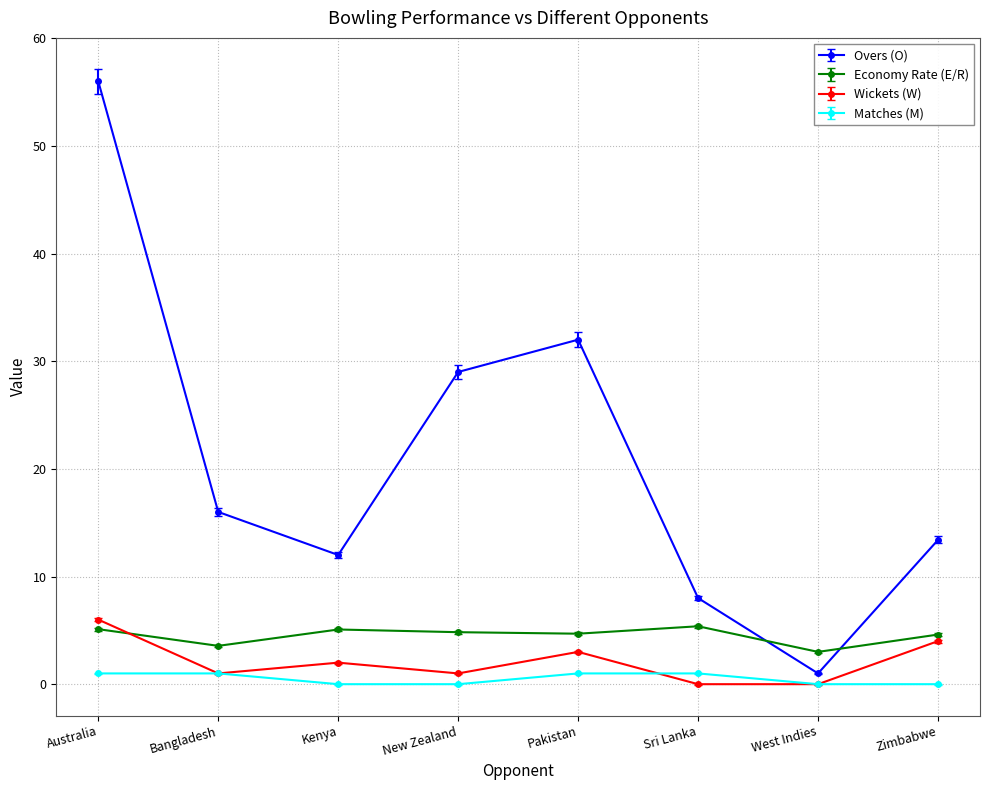

What is the label of the 5th point from the left?

Pakistan